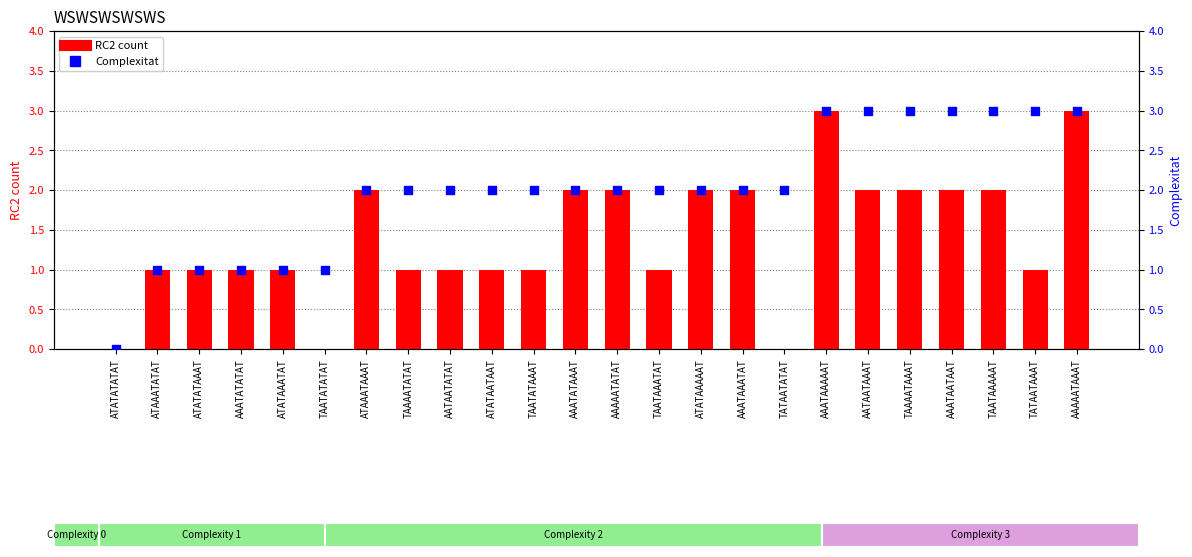

Which series reaches the maximum Y coordinate?

RC2